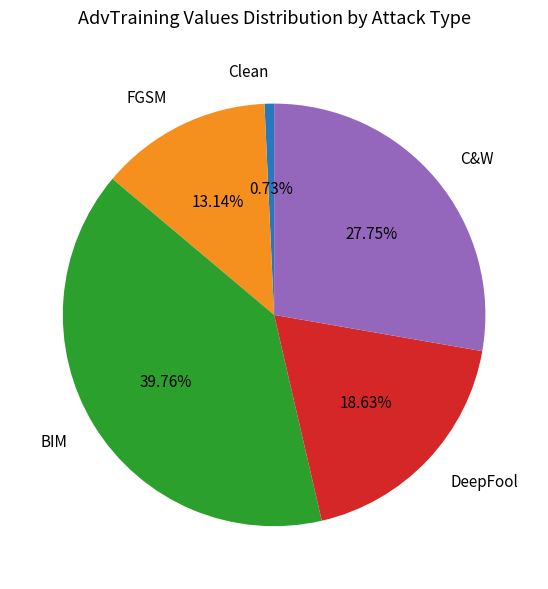

What percentage is the Clean slice, to the nearest percent?

1%